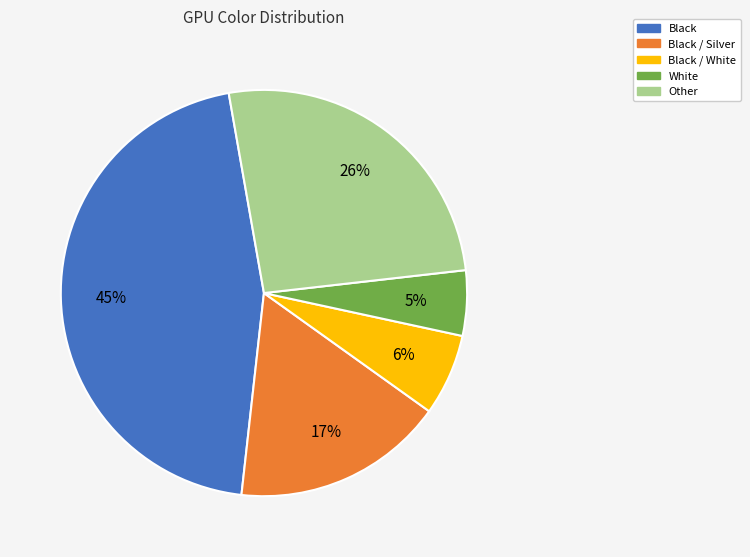

How many slices are in this pie chart?

5